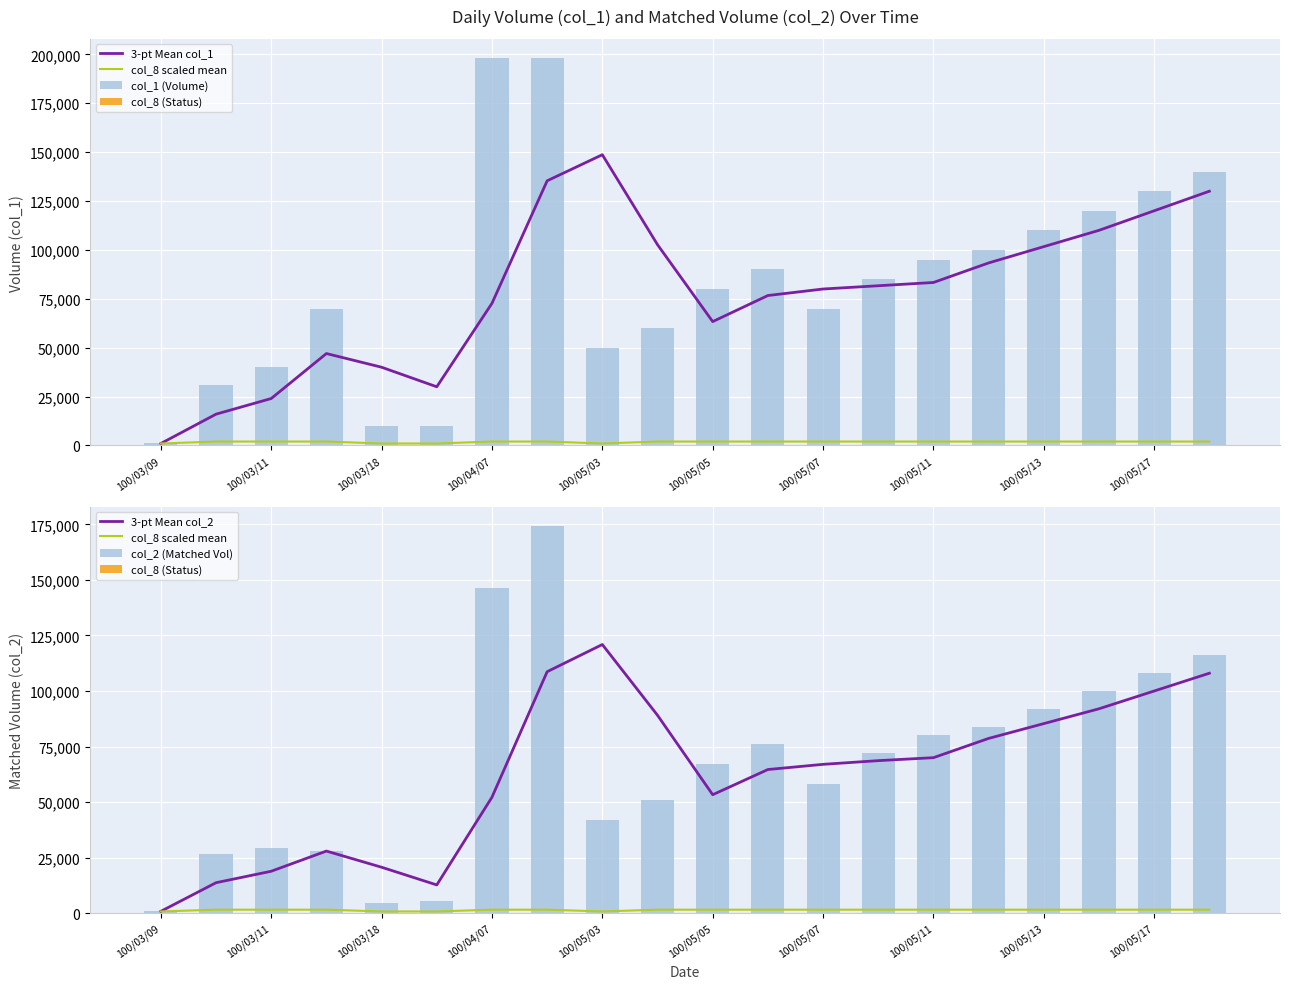

Where is col_8 (Status) nearest to the value 1?

100/03/09